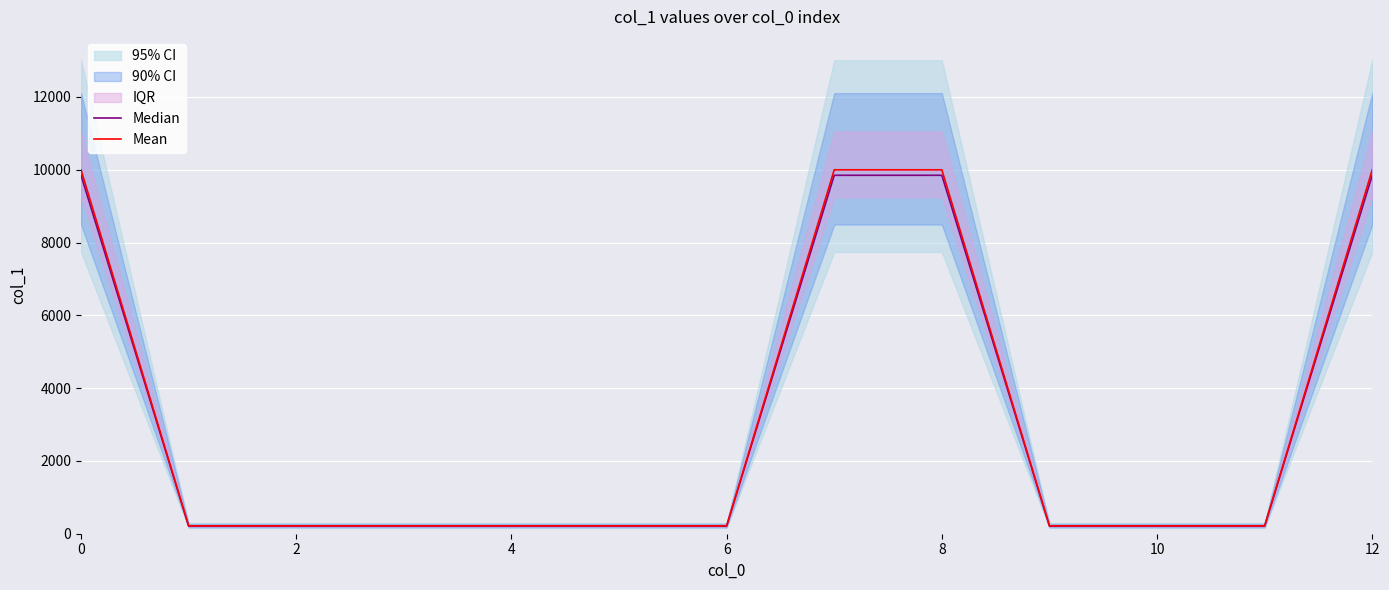

At how many categories does at least one series exceed 9574?

4